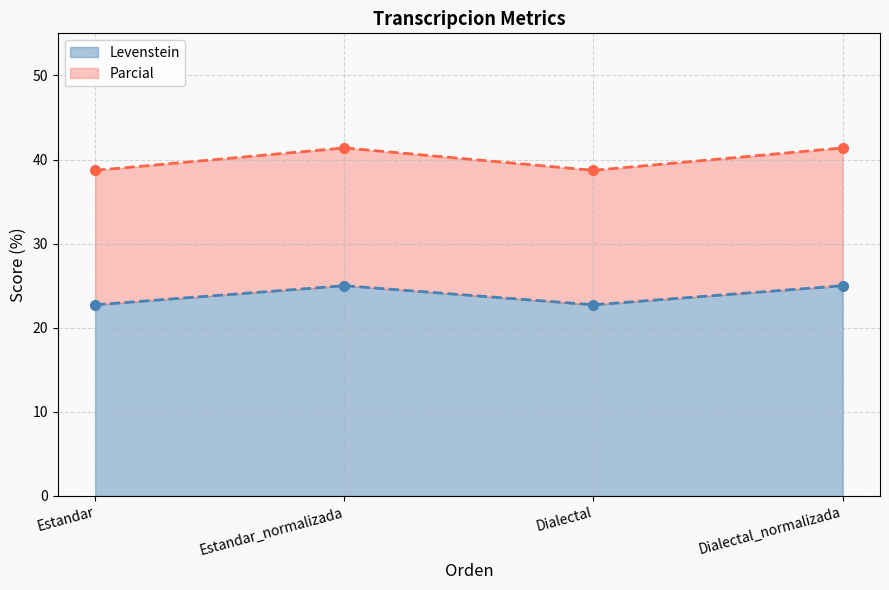

Count the Levenstein values in the range 22 to 25.

4